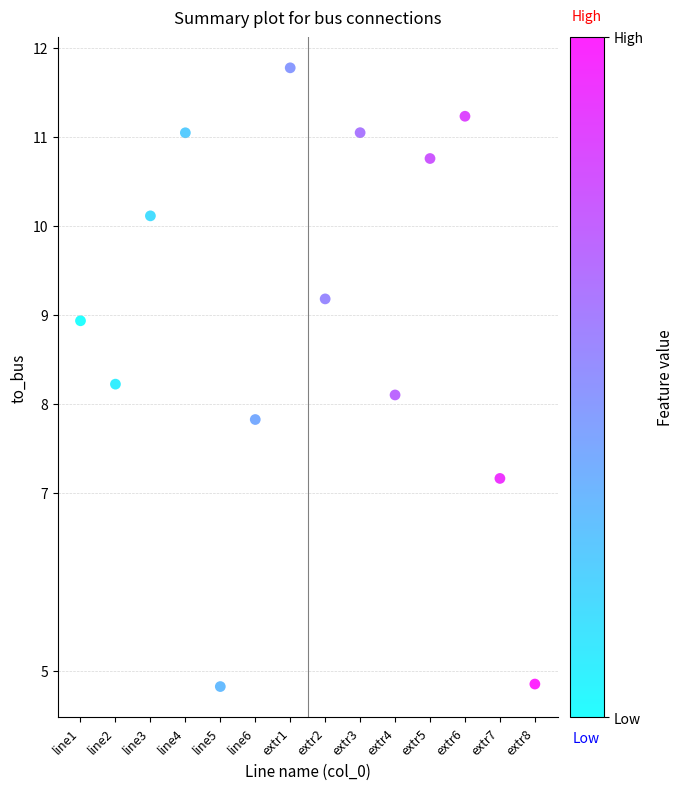

What is the range of Y values (max minus min)?

7.0